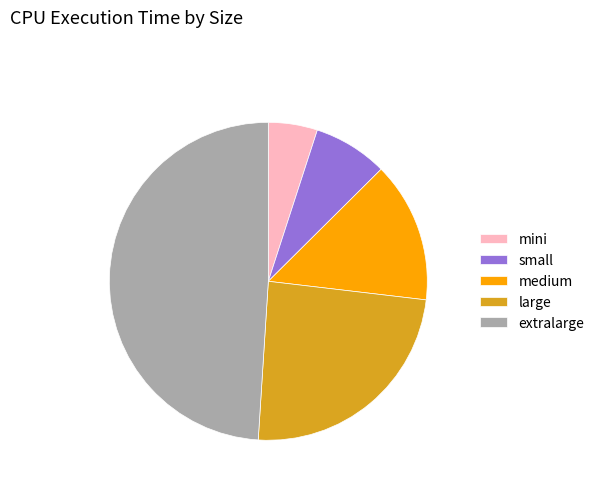

Between small and medium, which is larger?

medium